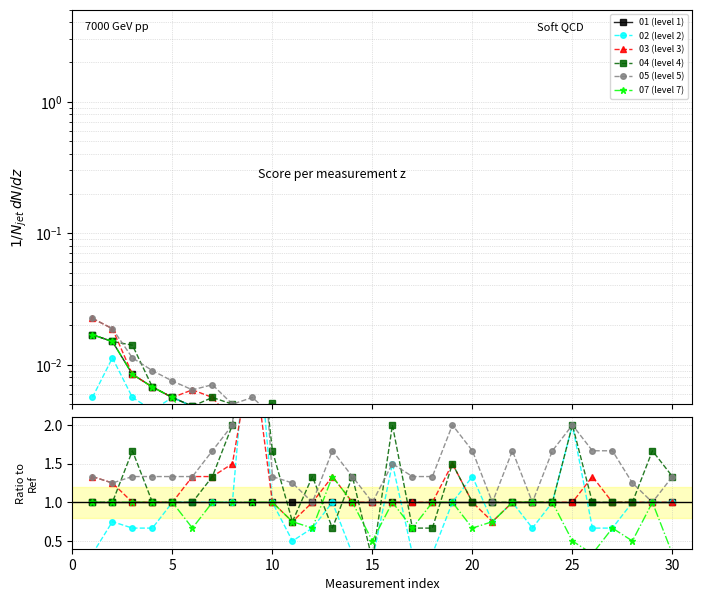

True or false: 07 (level 7) and 05 (level 5) cross at least once.

False